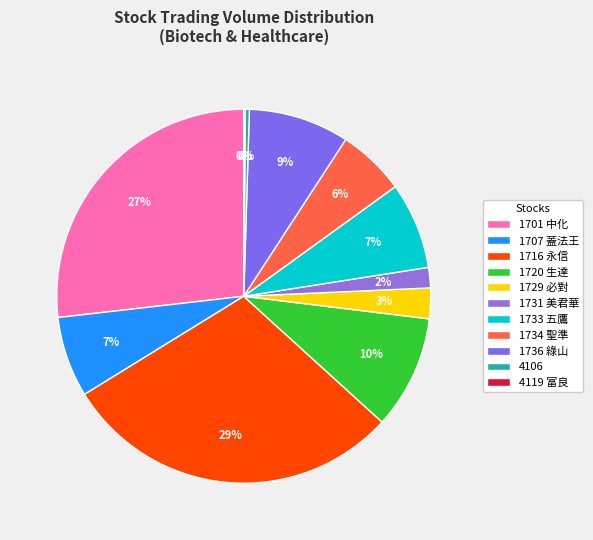

Is the sum of 4119 and 1734 greater than half?

No